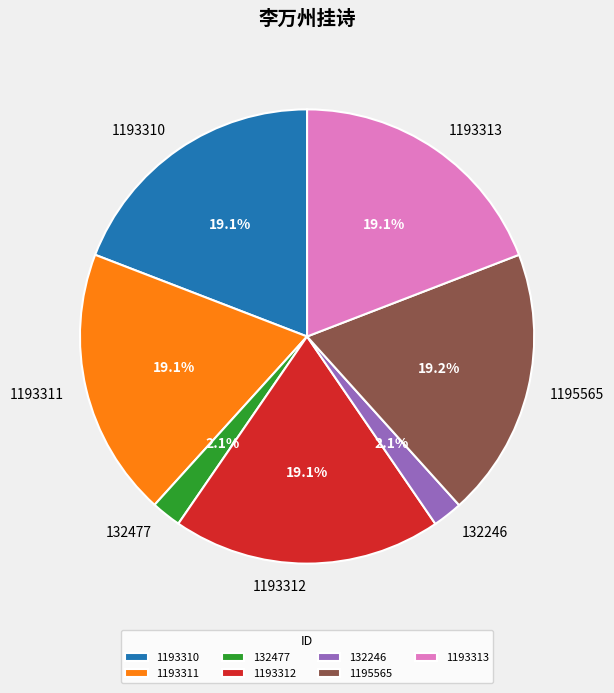

The 132246 slice represents 2% of the pie. True or false?

True